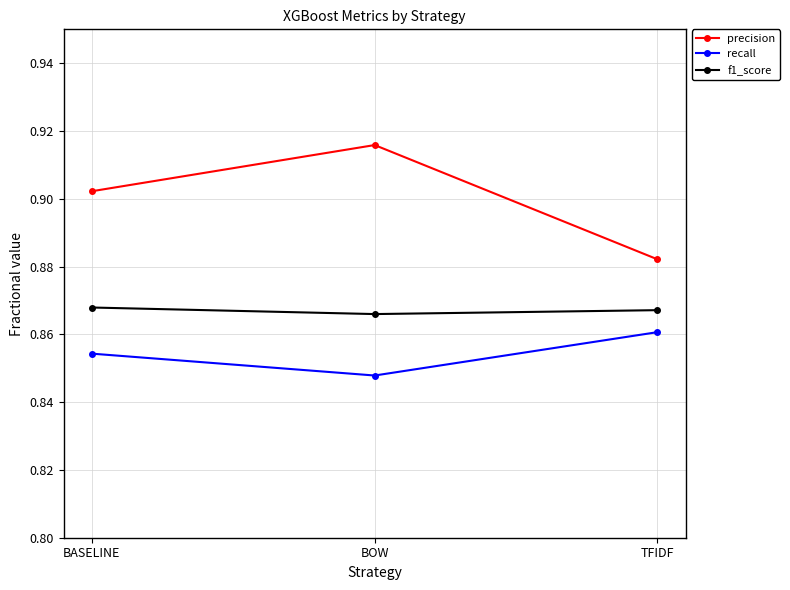

Which series has the widest spread of values?

precision